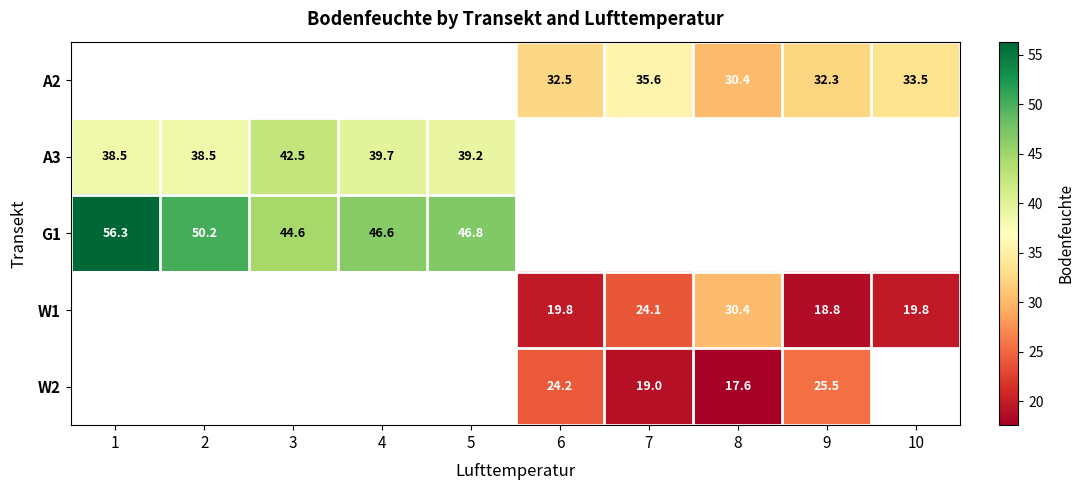

What is the sum of the A2 values at 10 and 6?

66.0